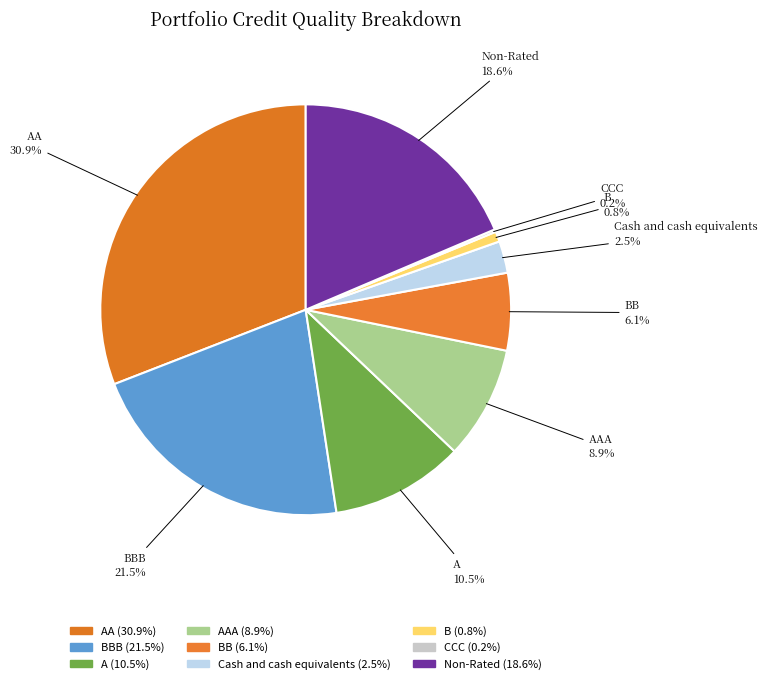

Which slice is the largest?

AA